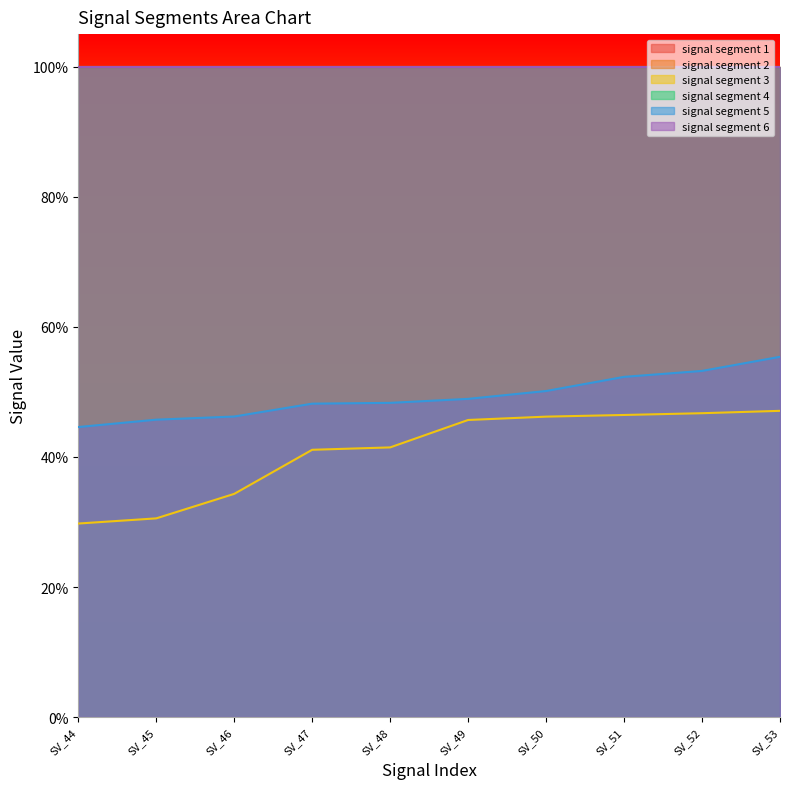

Which series has the largest range (max minus min)?

signal segment 3